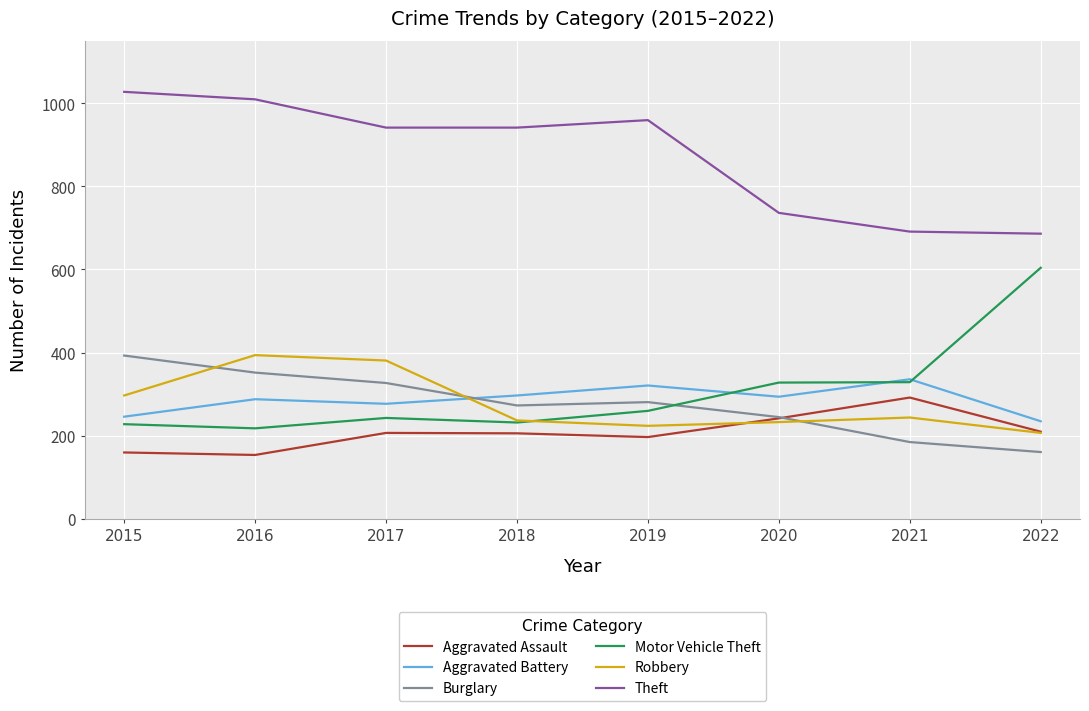

What is the highest value of the Theft series?

1027